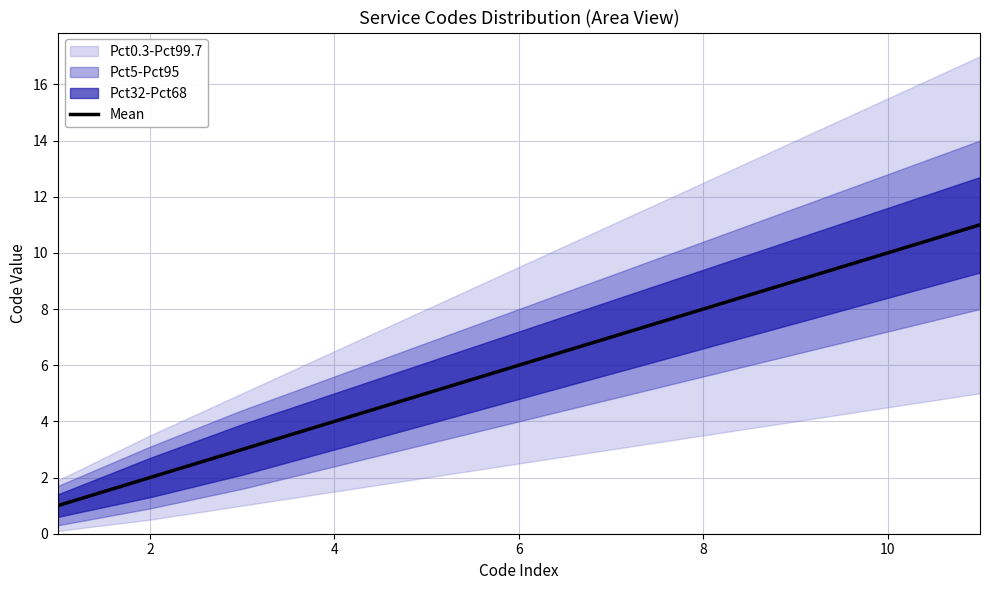

True or false: Mean has a value of 7 at 4.

False